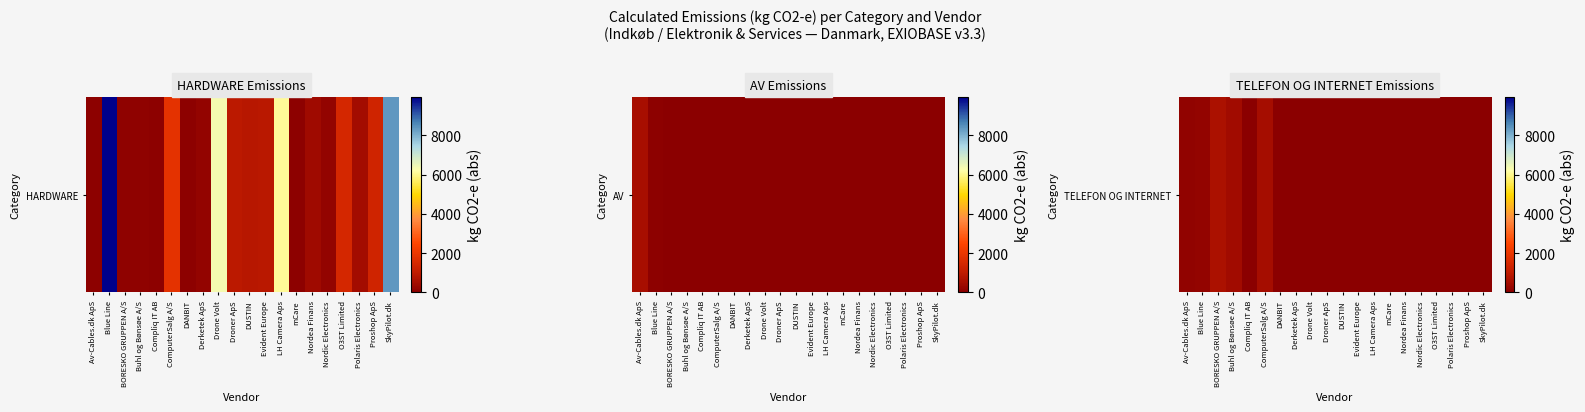

What is the difference between the second highest and minimum values?

508.0